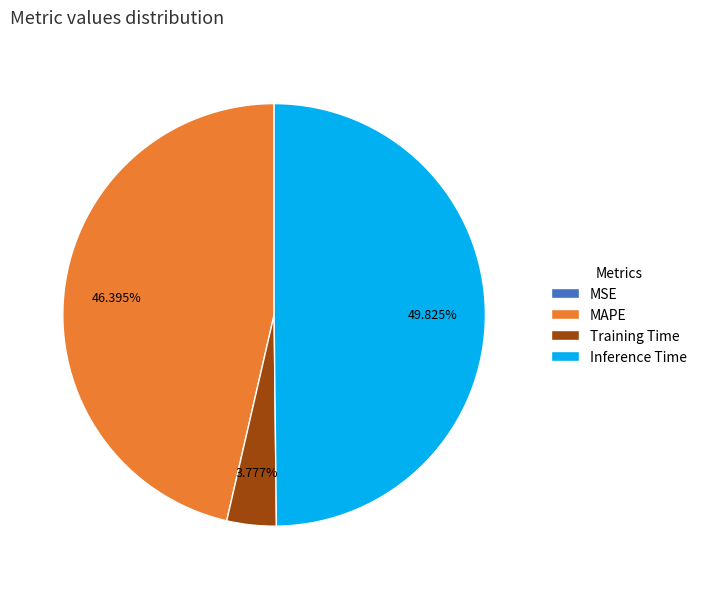

What percentage do Training Time and Inference Time together represent?

53.6%